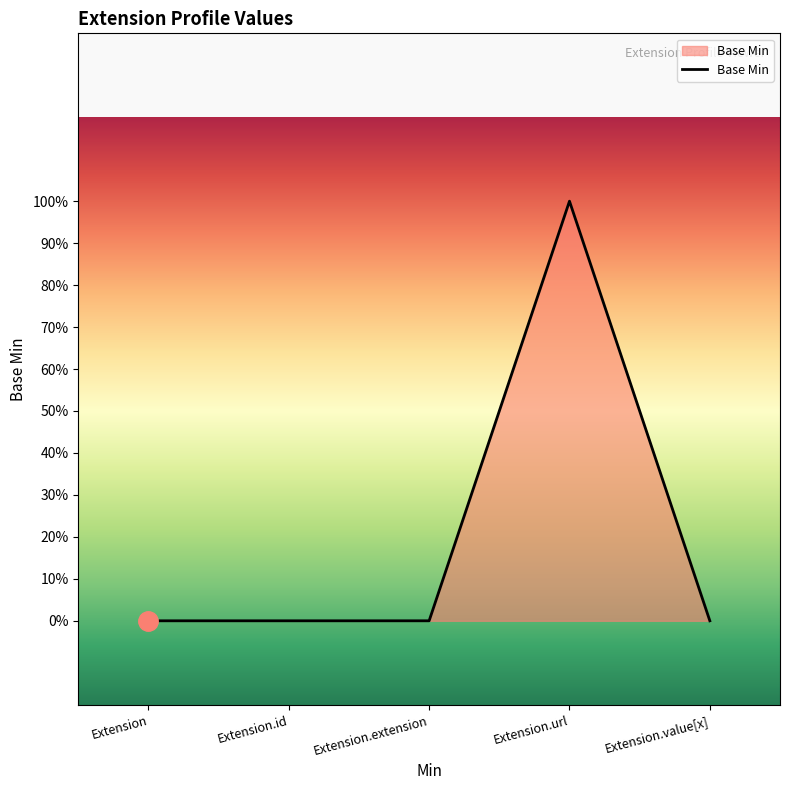

What is the sum of the values at Extension.url and Extension.extension?

1